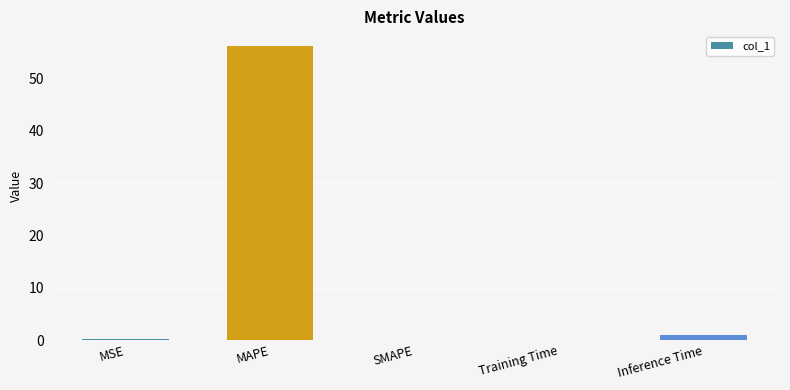

What is the sum of all values?

57.4